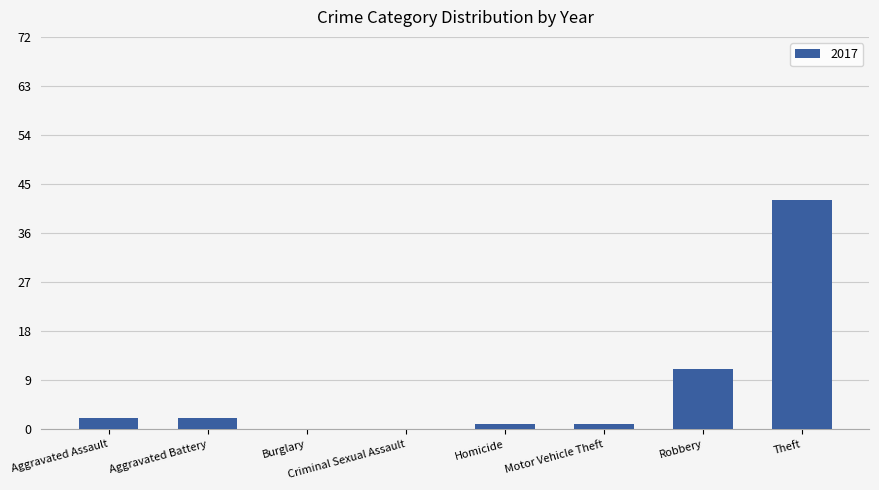

At which label is the value closest to 21?

Robbery